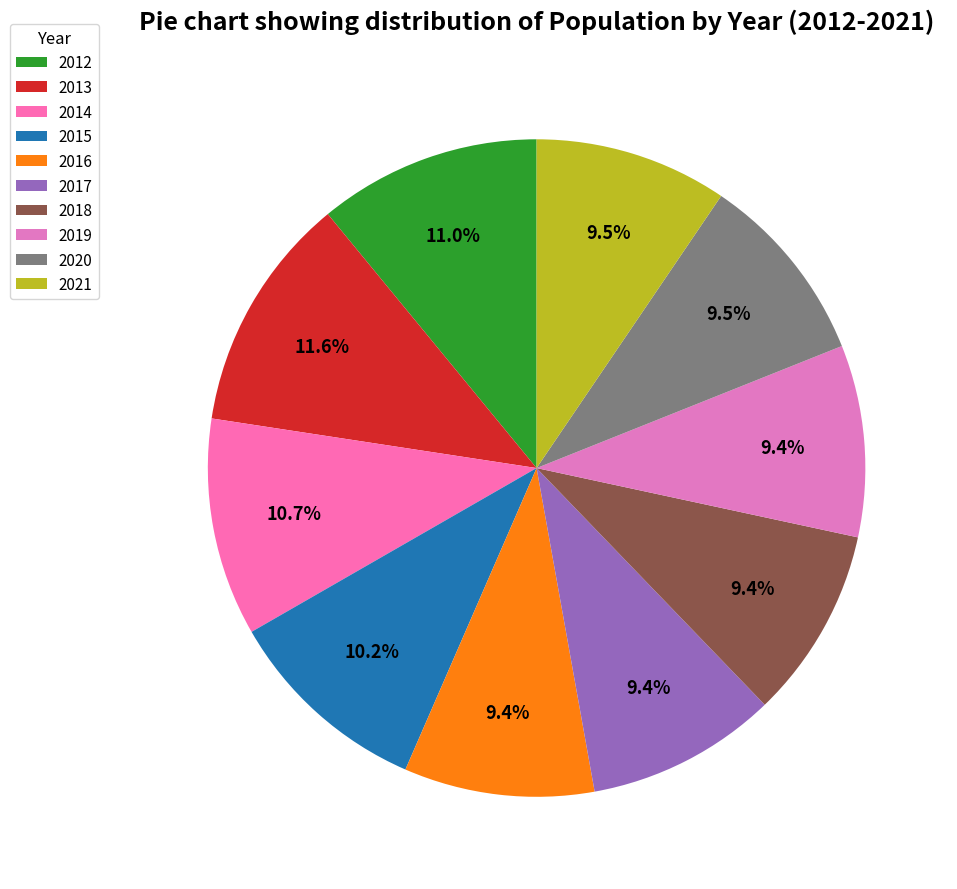

Count the number of slices in the pie.

10